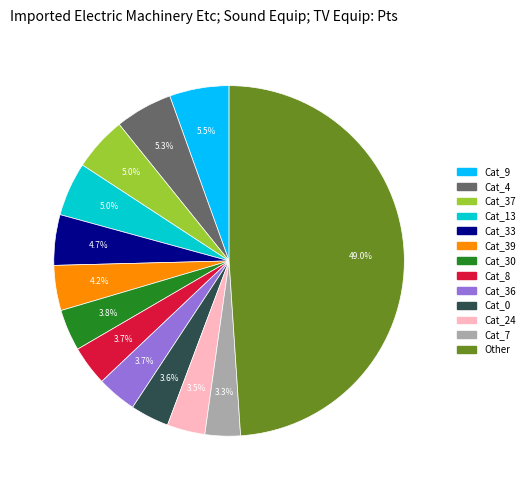

Is there a majority slice in this chart?

No